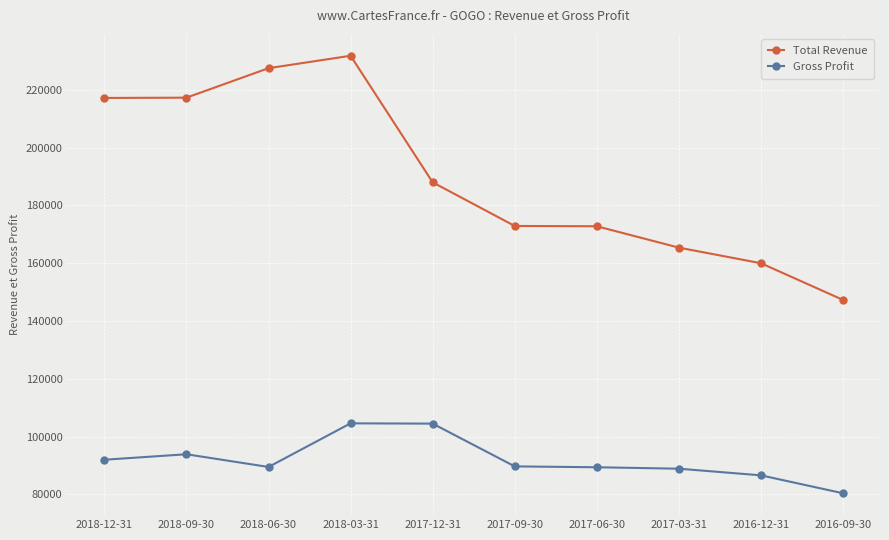

At how many categories does at least one series exceed 102686?

10